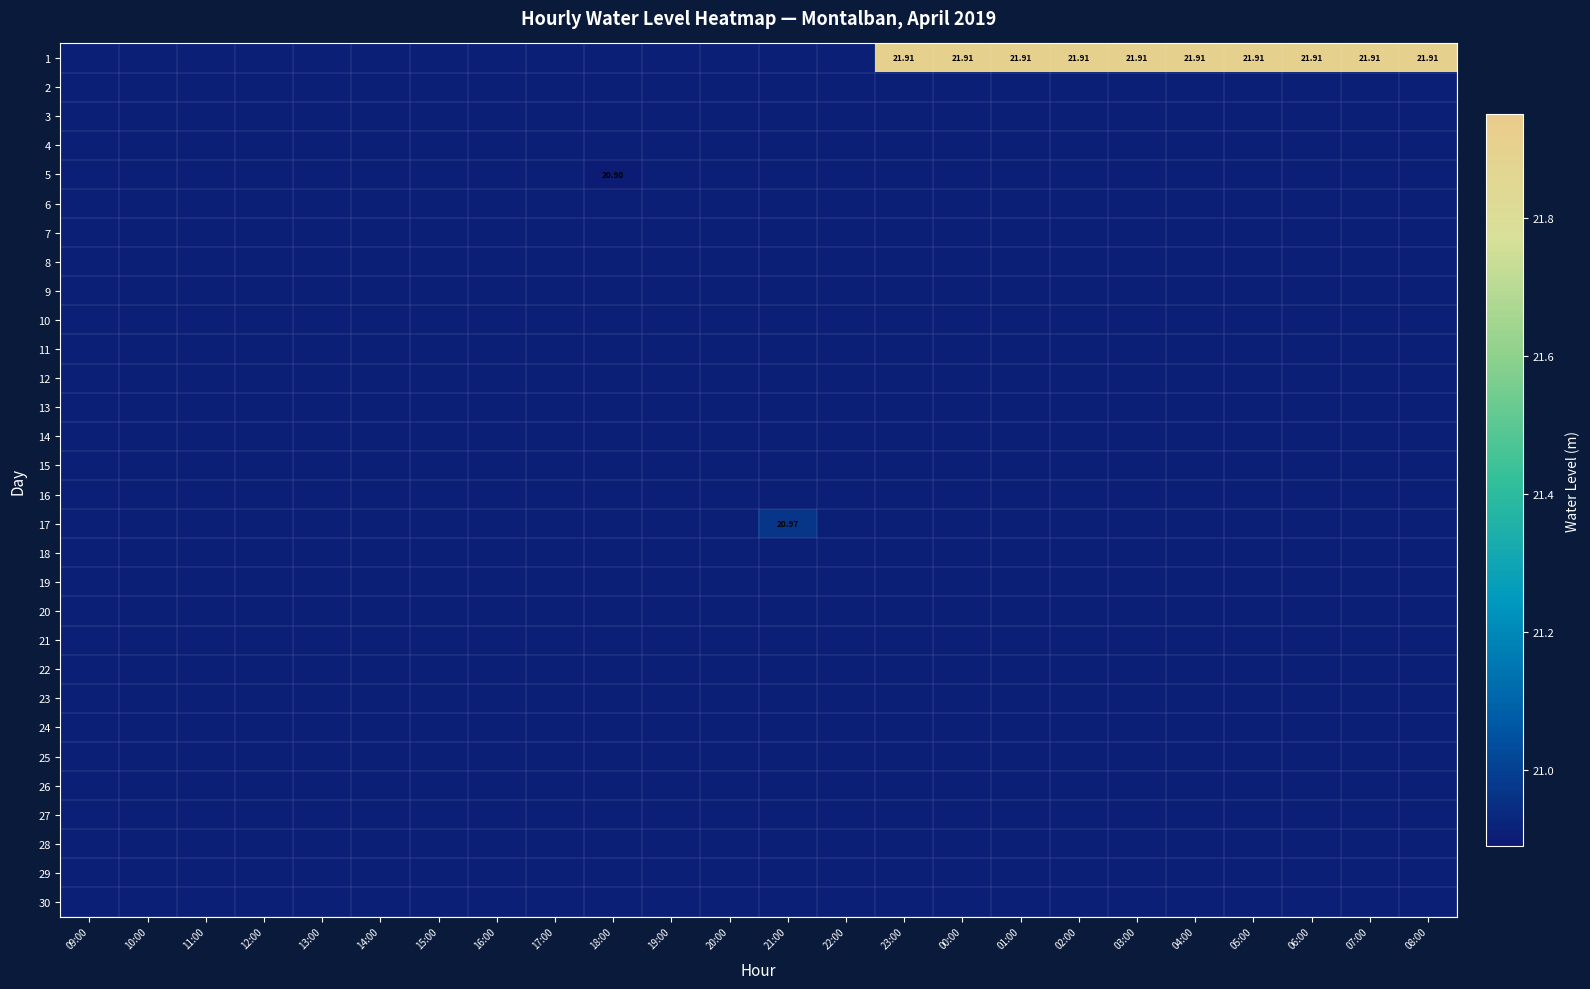

Is the value of 25 at 18:00 greater than the value of 14 at 16:00?

No